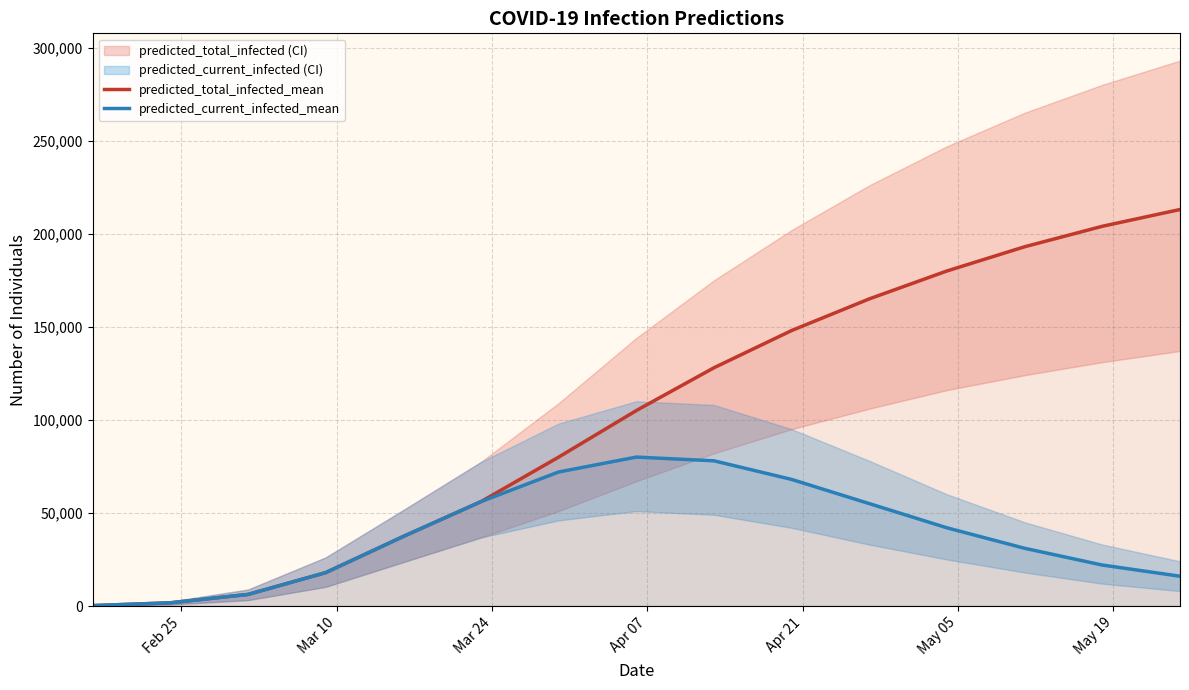

What is the highest value of the predicted_current_infected_mean series?

80000